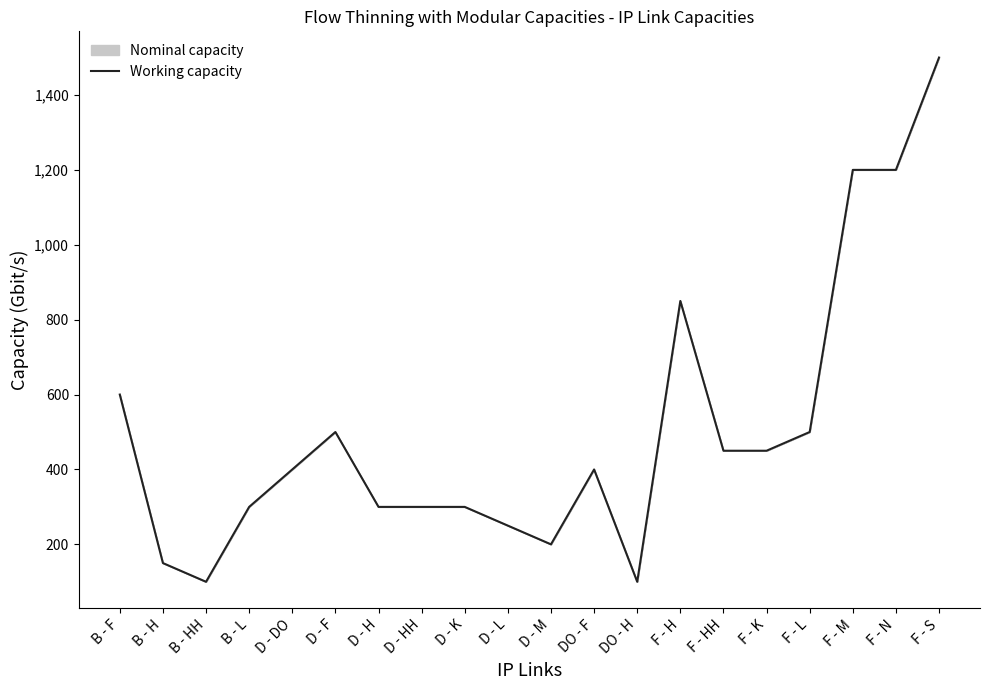

What is the greatest value displayed?

1500.0